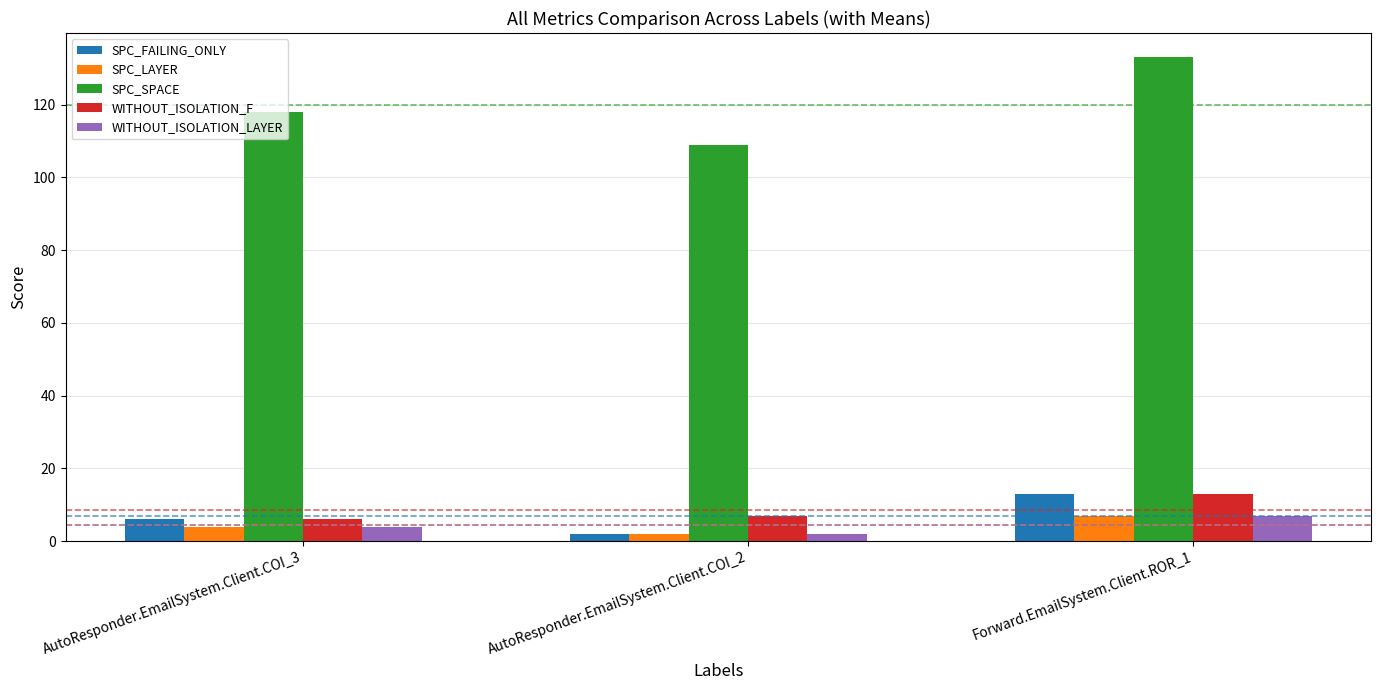

How many groups of bars are there?

3